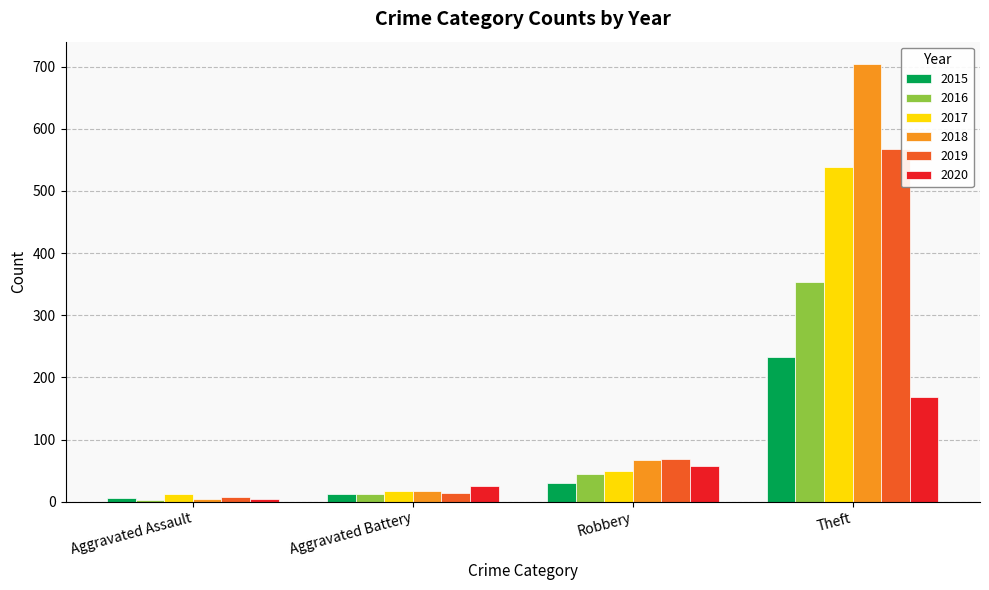

What is the difference between the second highest and minimum values in the 2018 series?

62